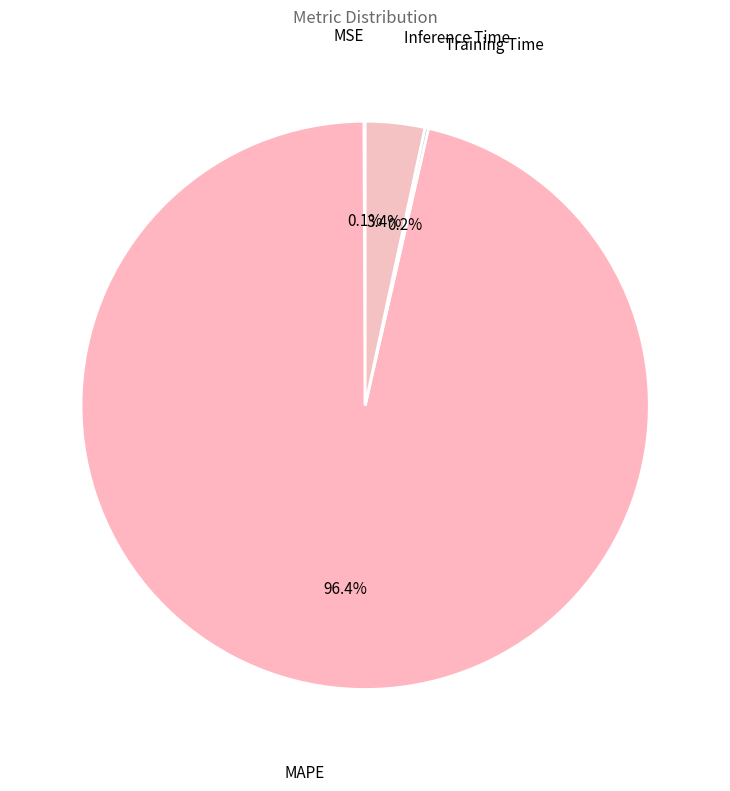

Does MAPE represent more than half of the total?

Yes